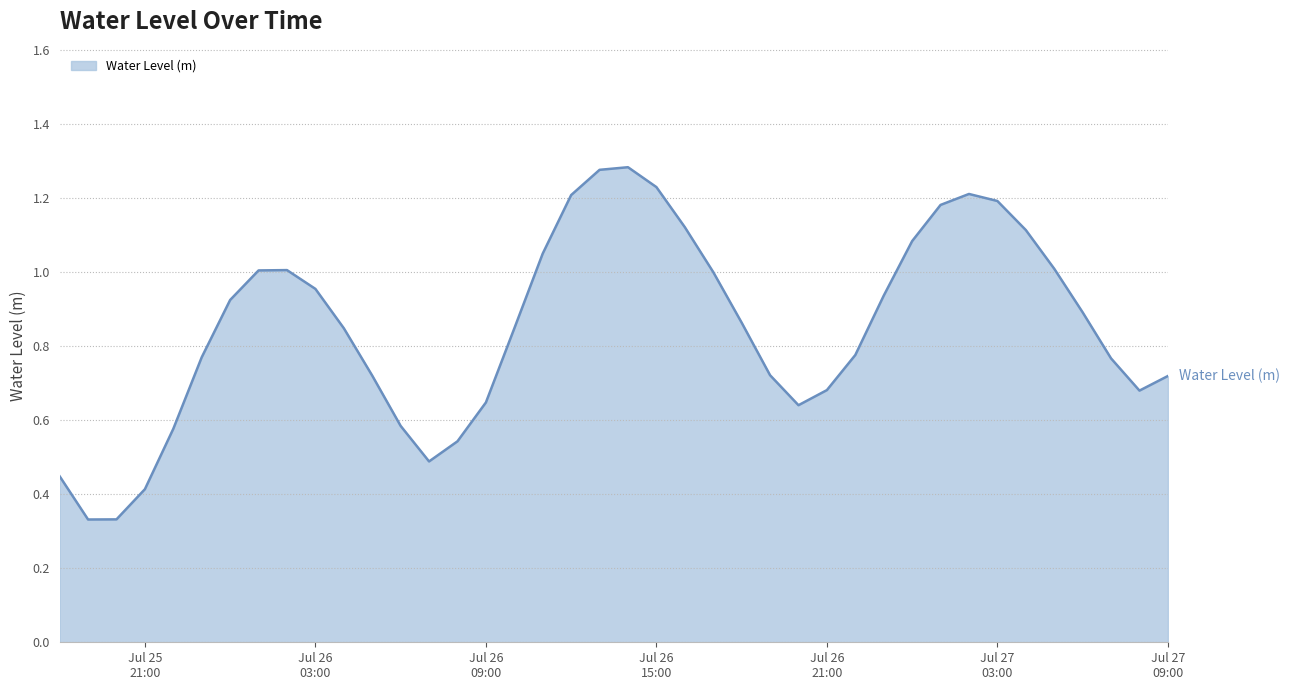

List the labels in order of value, largest first.

2024-07-26 14:00:00, 2024-07-26 13:00:00, 2024-07-26 15:00:00, 2024-07-27 02:00:00, 2024-07-26 12:00:00, 2024-07-27 03:00:00, 2024-07-27 01:00:00, 2024-07-26 16:00:00, 2024-07-27 04:00:00, 2024-07-27 00:00:00, 2024-07-26 11:00:00, 2024-07-27 05:00:00, 2024-07-26 02:00:00, 2024-07-26 01:00:00, 2024-07-26 17:00:00, 2024-07-26 03:00:00, 2024-07-26 23:00:00, 2024-07-26 00:00:00, 2024-07-27 06:00:00, 2024-07-26 18:00:00, 2024-07-26 04:00:00, 2024-07-26 10:00:00, 2024-07-26 22:00:00, 2024-07-25 23:00:00, 2024-07-27 07:00:00, 2024-07-26 19:00:00, 2024-07-26 05:00:00, 2024-07-27 09:00:00, 2024-07-26 21:00:00, 2024-07-27 08:00:00, 2024-07-26 09:00:00, 2024-07-26 20:00:00, 2024-07-26 06:00:00, 2024-07-25 22:00:00, 2024-07-26 08:00:00, 2024-07-26 07:00:00, 2024-07-25 18:00:00, 2024-07-25 21:00:00, 2024-07-25 20:00:00, 2024-07-25 19:00:00